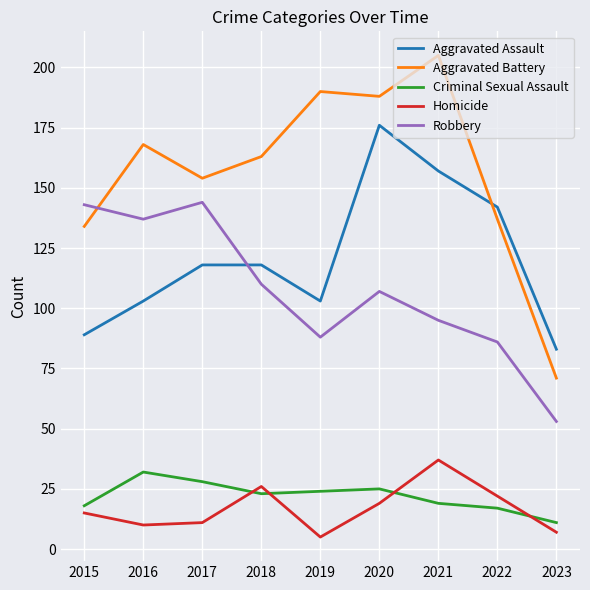

True or false: Aggravated Battery and Homicide intersect in this chart.

False